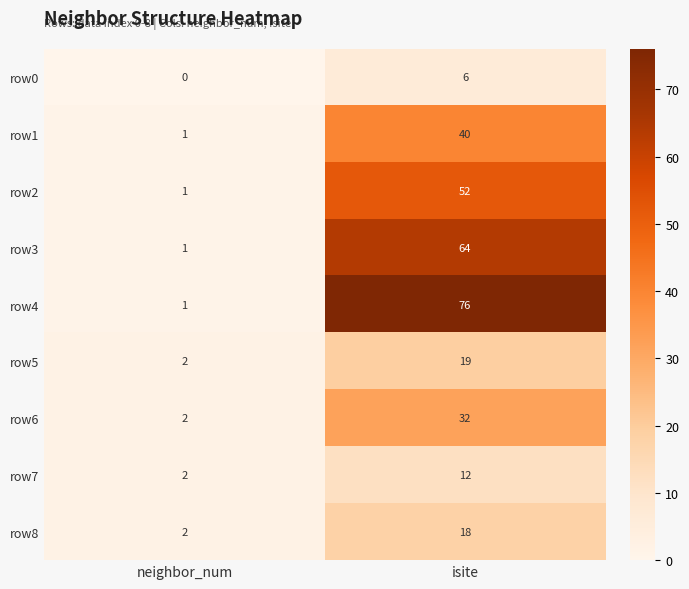

At which category is the sum across all series the highest?

isite